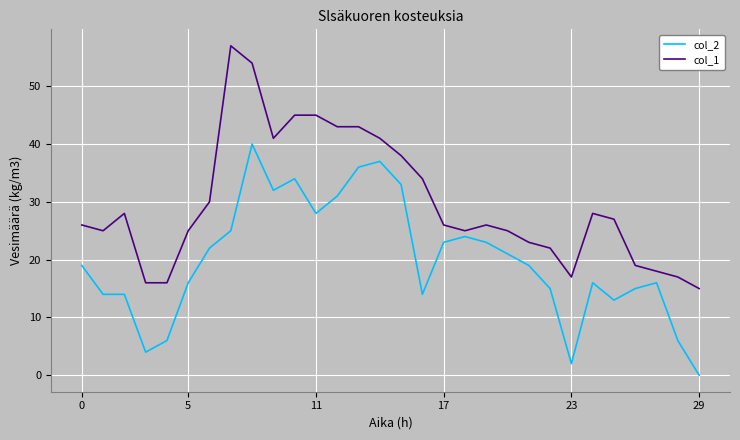

What is the difference between the maximum and minimum values in the col_1 series?

42